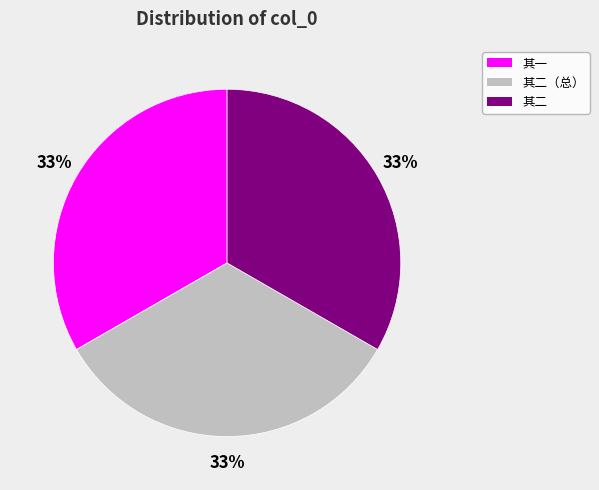

What is the ratio of the value at 其二（总） to the value at 其一?

1.0